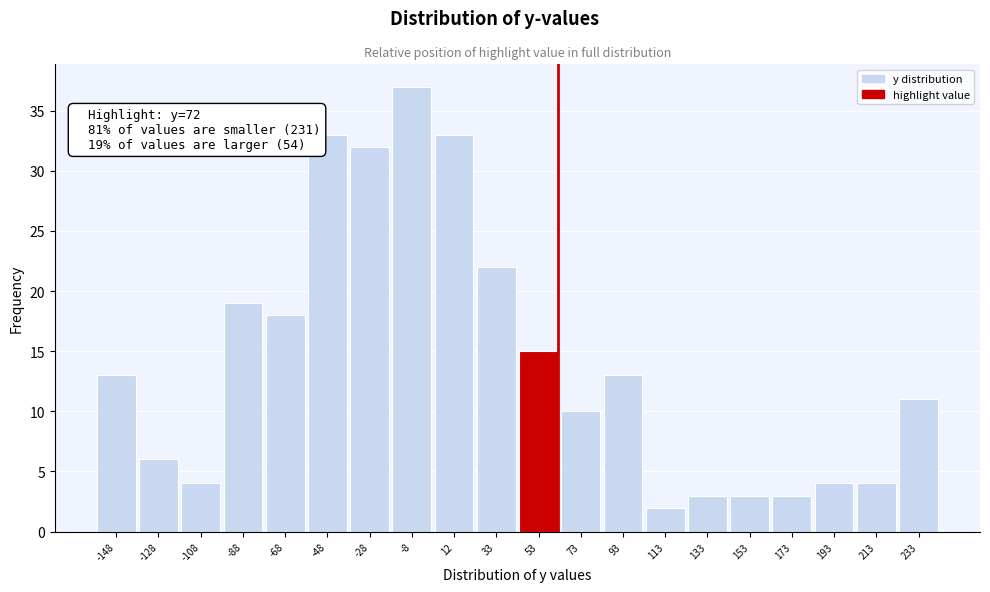

Reading left to right, extract all data points from this chart.

13	6	4	19	18	33	32	37	33	22	15	10	13	2	3	3	3	4	4	11